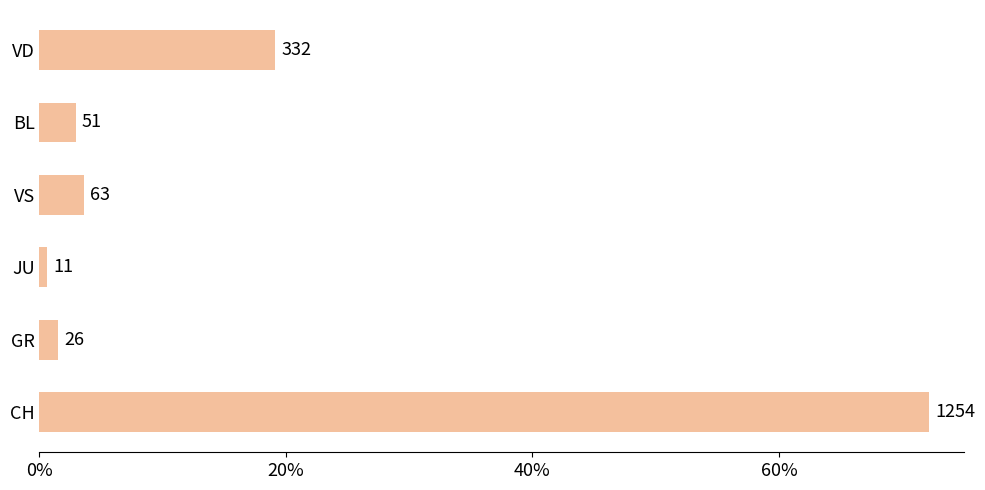

What is the sum of all values?

1737